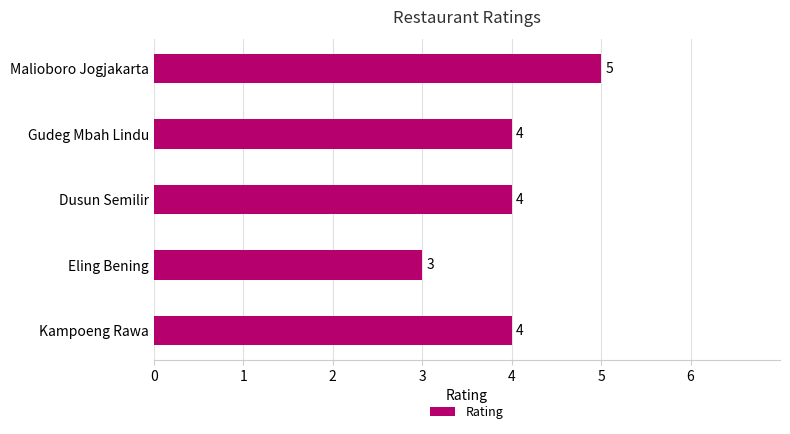

Approximately how many times larger is the value at Kampoeng Rawa compared to Gudeg Mbah Lindu?

1.0